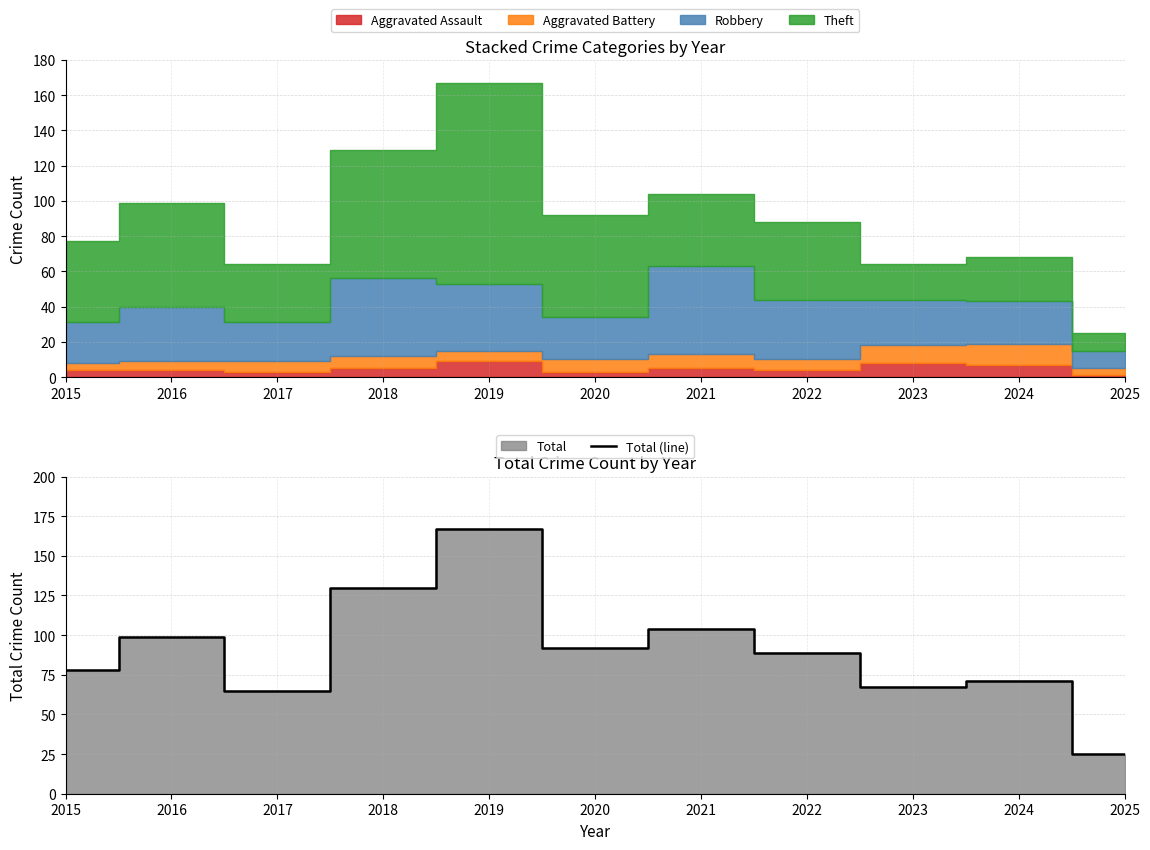

What is the sum of the values at 2025 and 2024?

96